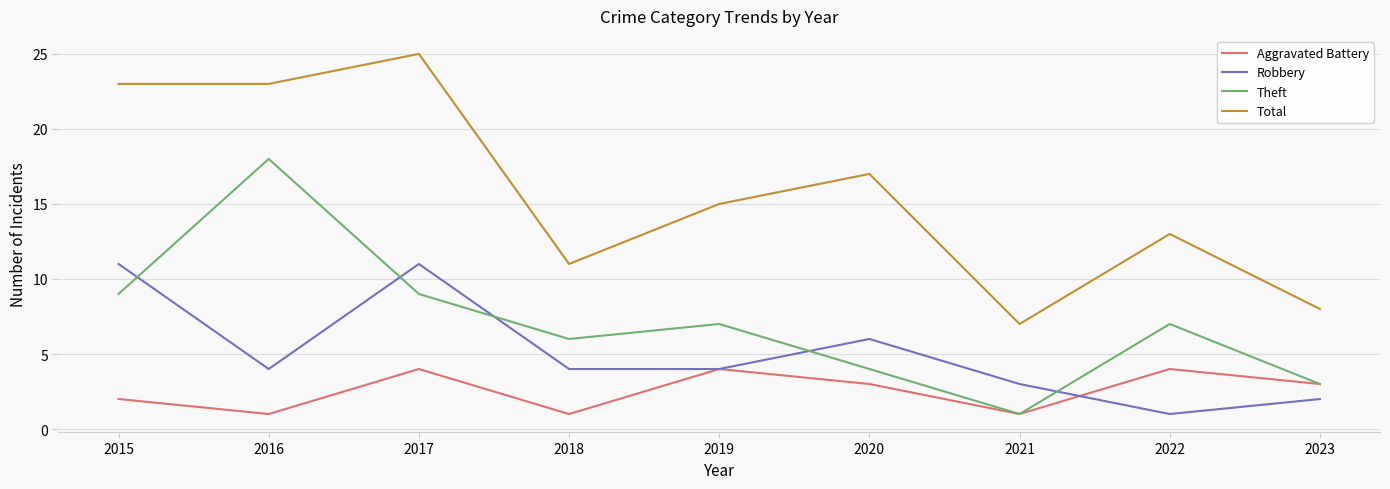

True or false: Theft and Total cross at least once.

False